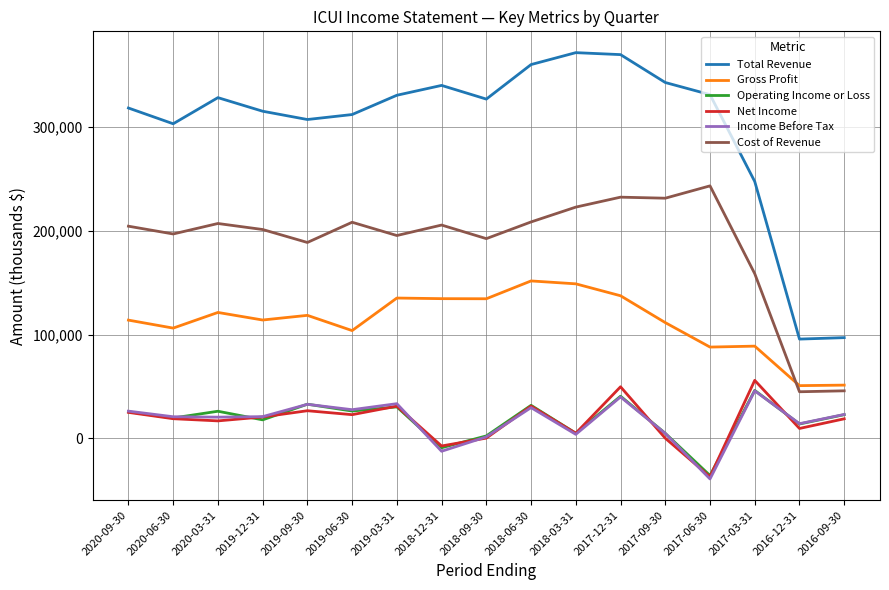

What is the difference between the second highest and second lowest values in the Cost of Revenue series?

186800